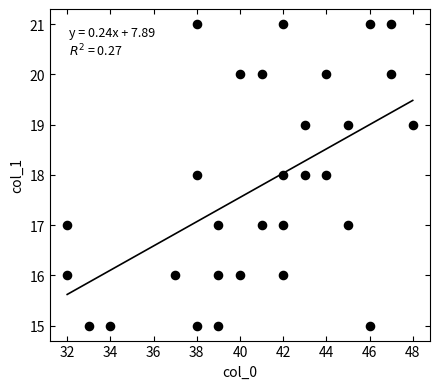

What is the range of Y values (max minus min)?

6